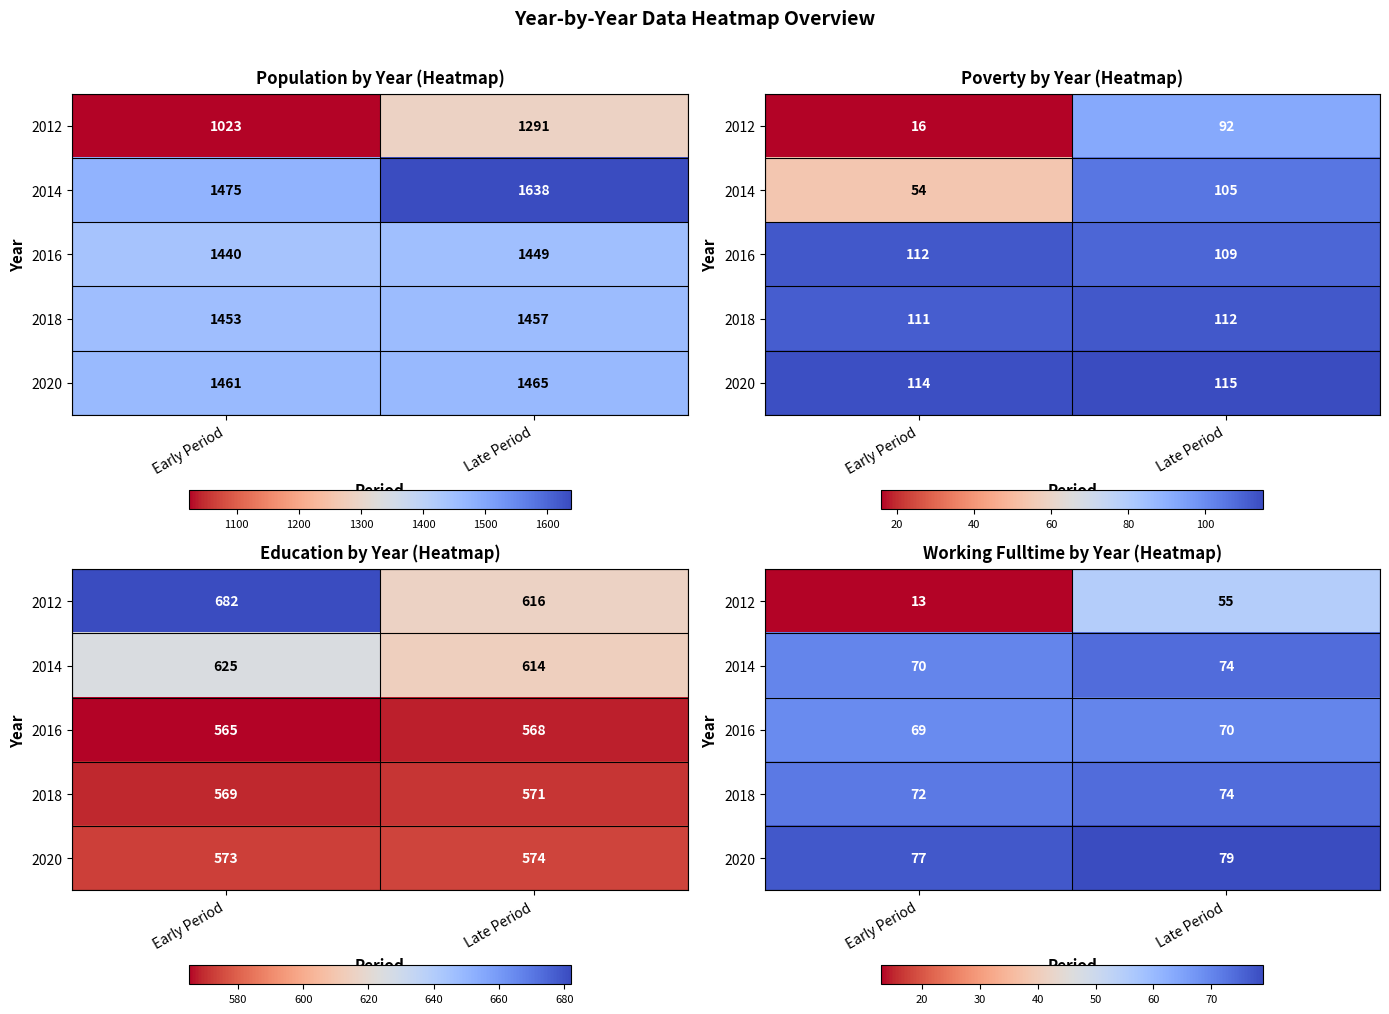

What value does the 2016 series have at Early Period?

69